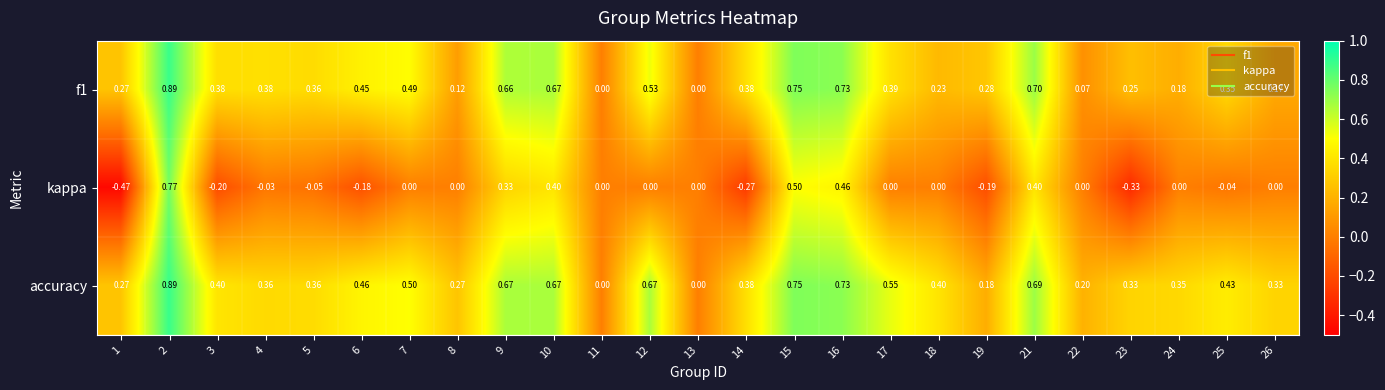

At which category is the sum across all series the highest?

2